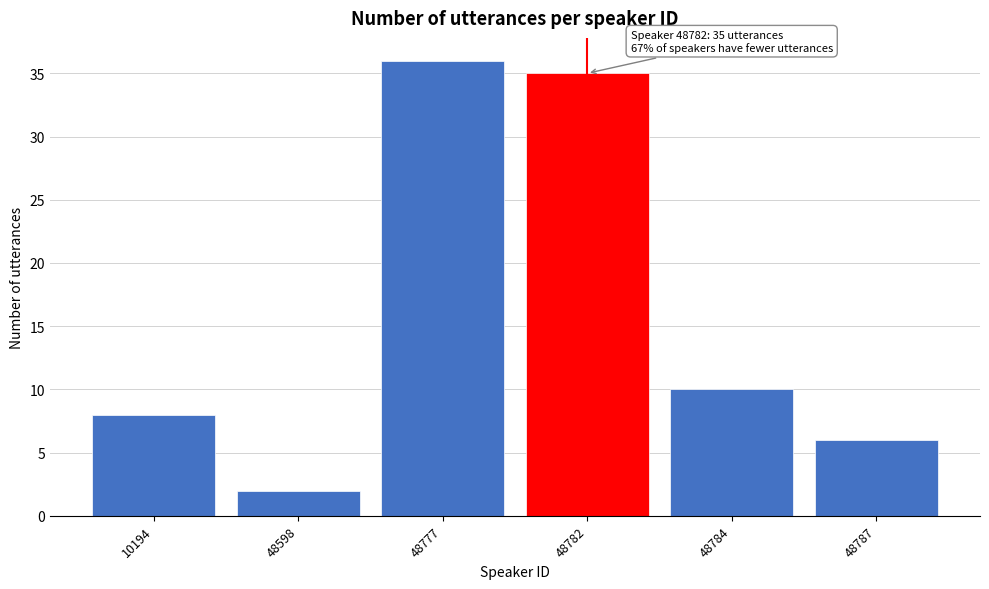

Reading left to right, transcribe all the data shown in this chart.

8	2	36	35	10	6